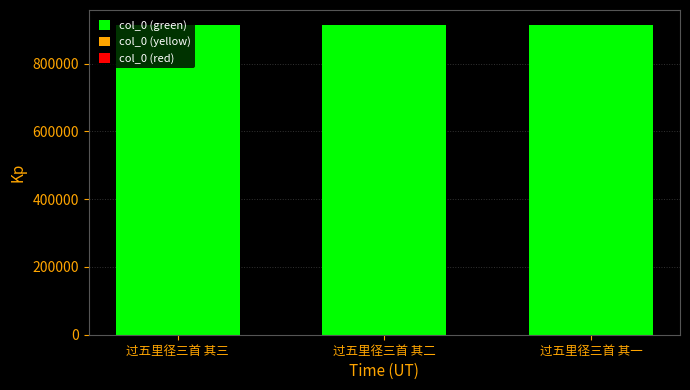

What is the minimum value shown in the chart?

912495